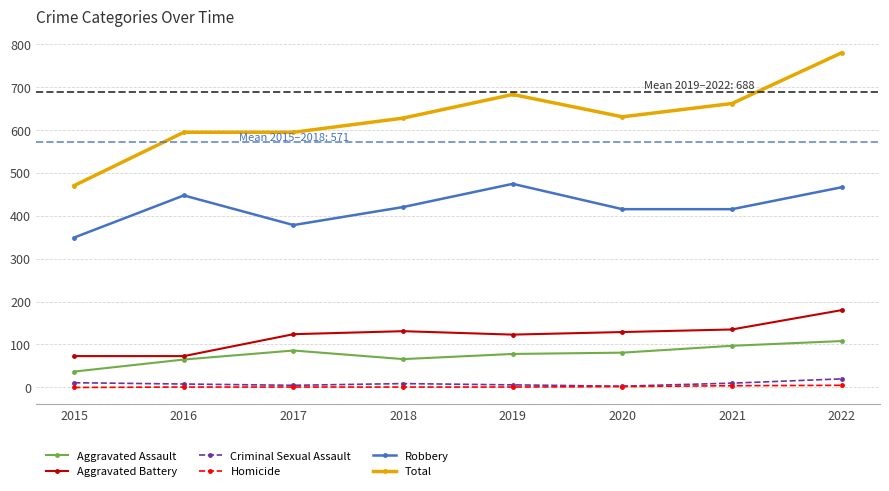

At which label does Aggravated Battery reach its peak?

2022